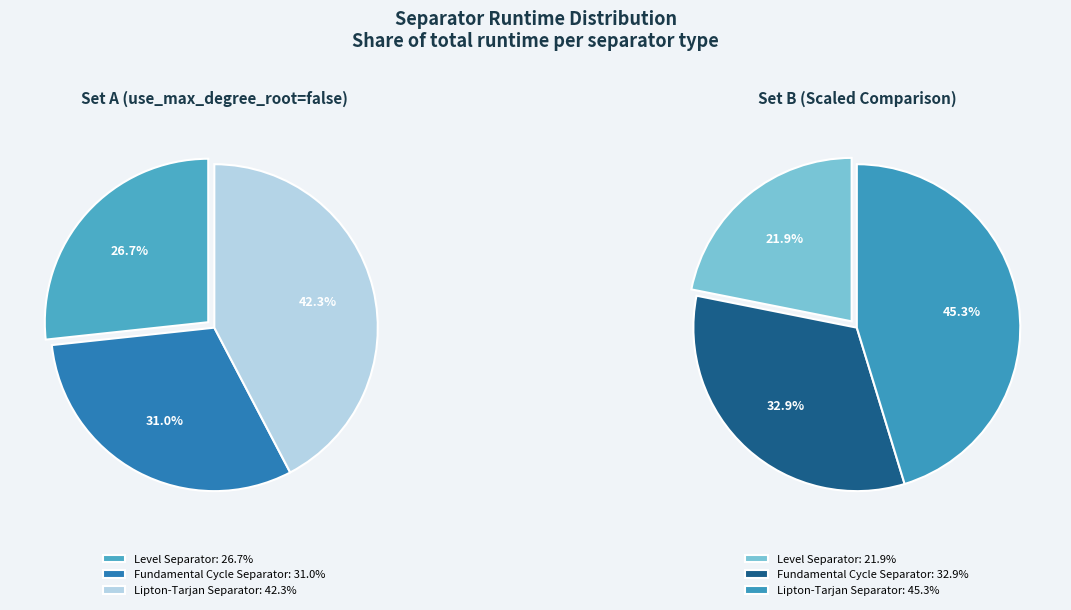

The Fundamental Cycle Separator slice represents 19% of the pie. True or false?

False